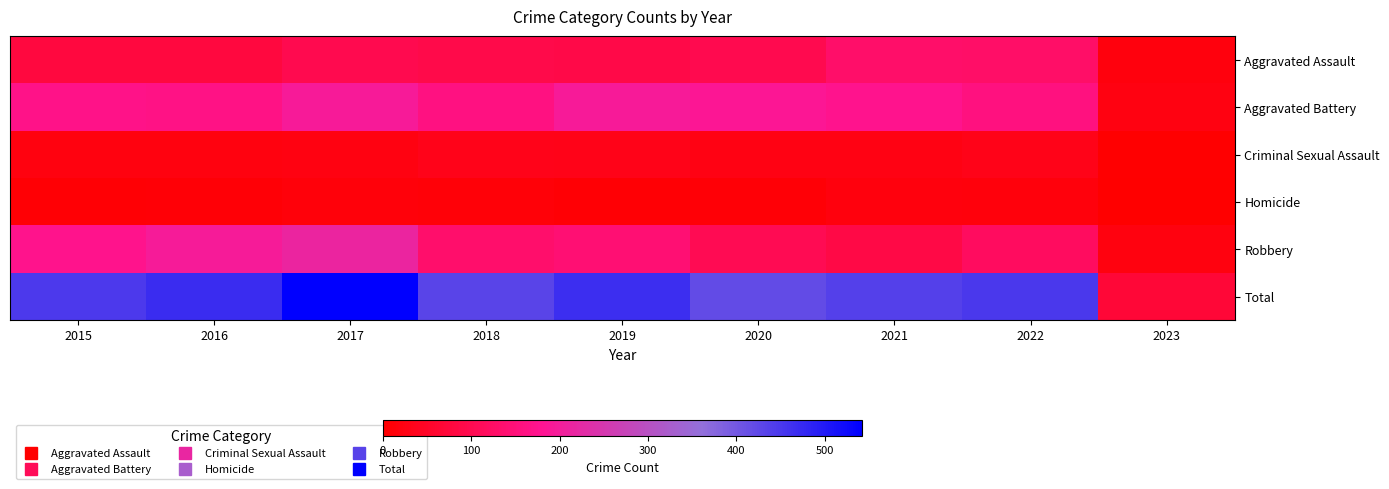

At which category is the sum across all series the highest?

2017